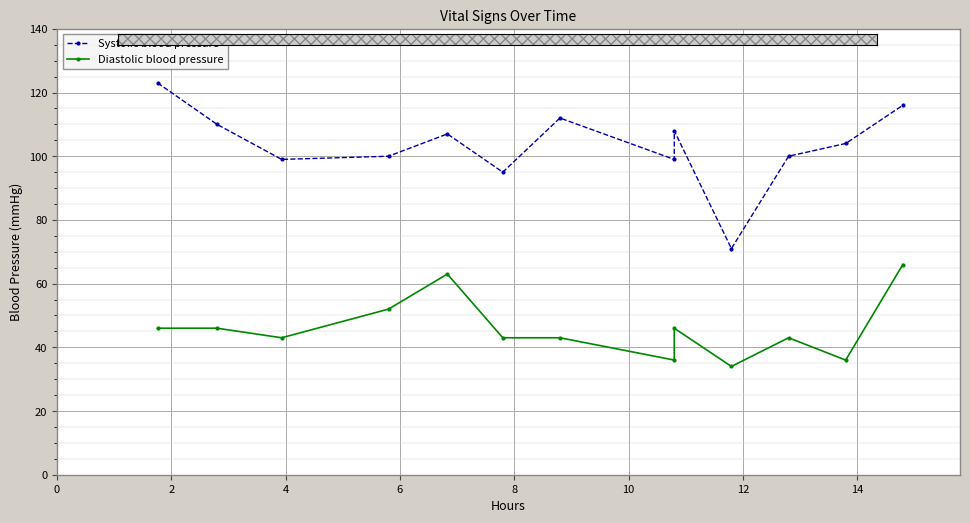

How many values in the Diastolic blood pressure series exceed 43?

6